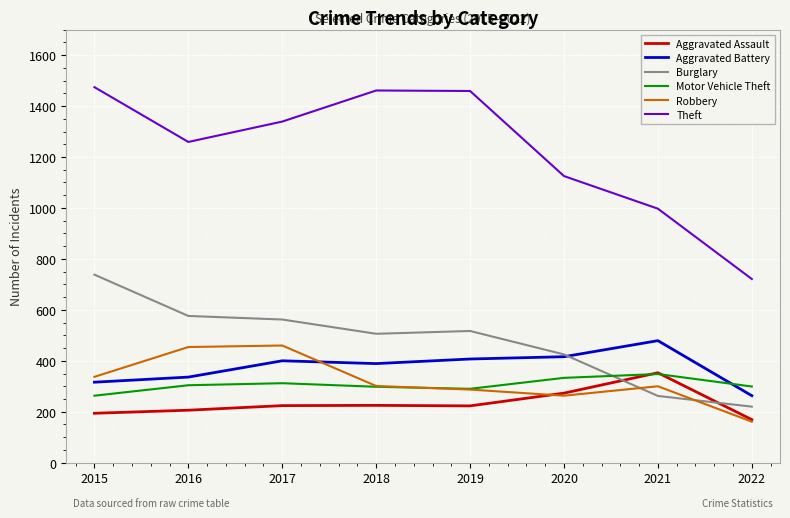

At which label is Theft closest to 1097?

2020